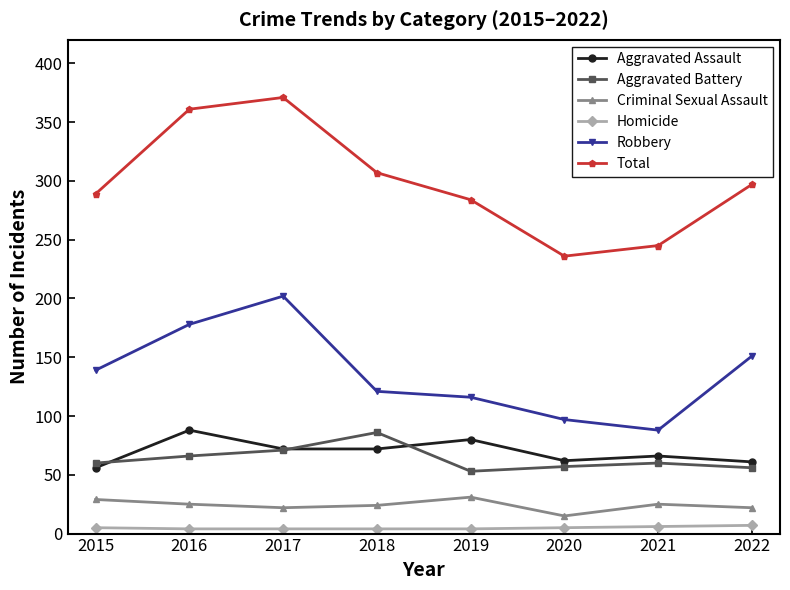

True or false: Total has more than 0 points higher than both neighbors.

True